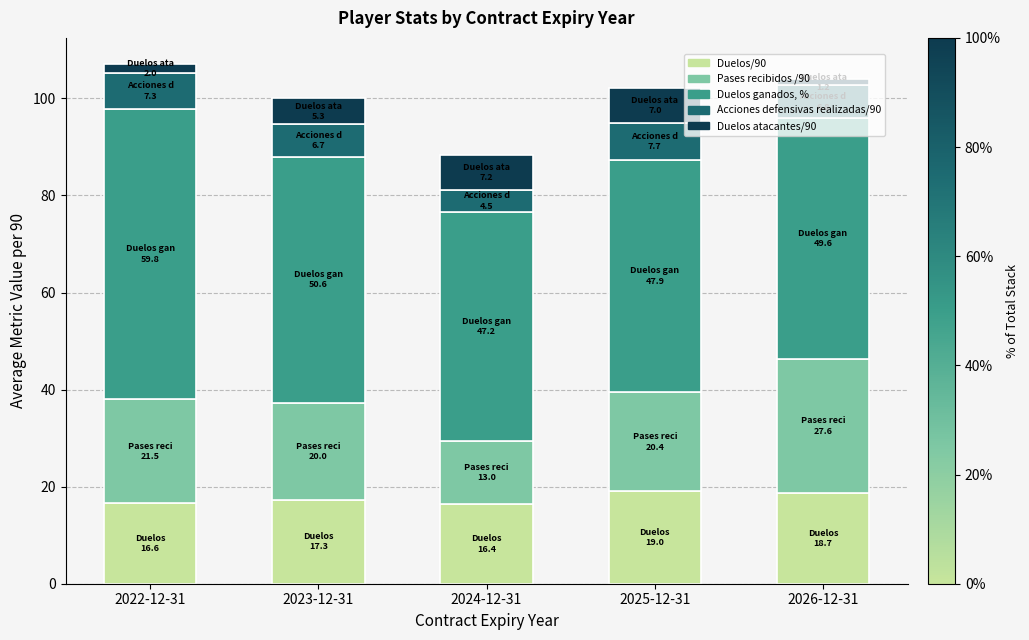

What is the average value of the Duelos/90 series?

17.6